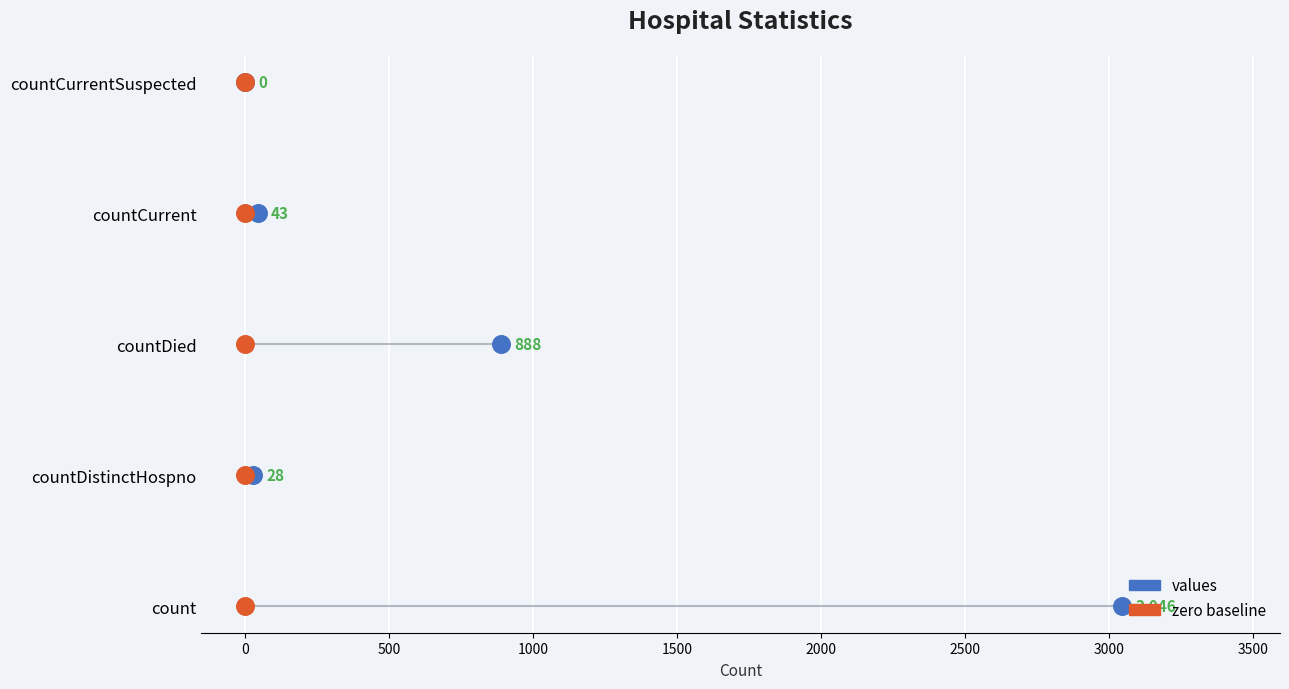

What are all the series names shown in the legend?

values, zero baseline